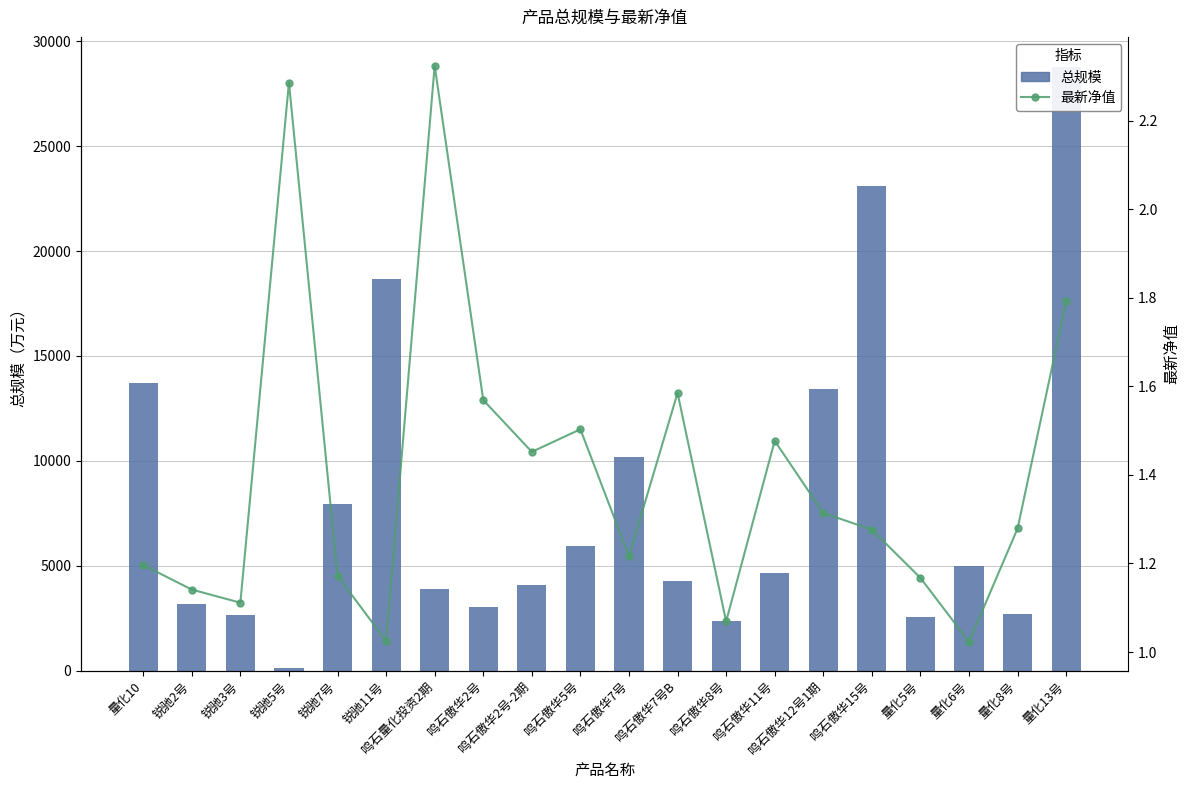

Which series has the largest range (max minus min)?

总规模